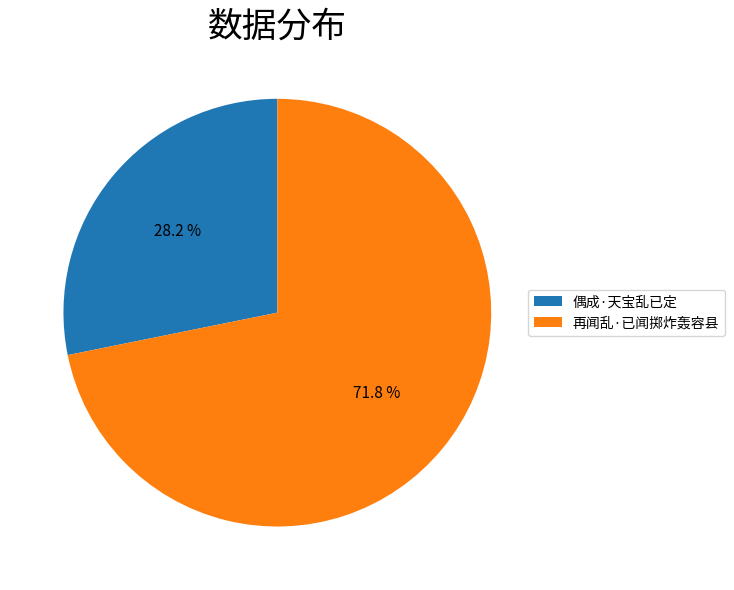

To the nearest percent, what percentage of the pie is 偶成·天宝乱已定?

28%